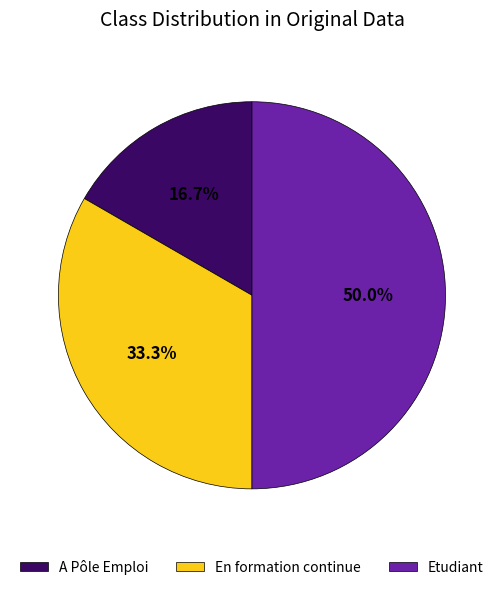

How many slices are in this pie chart?

3